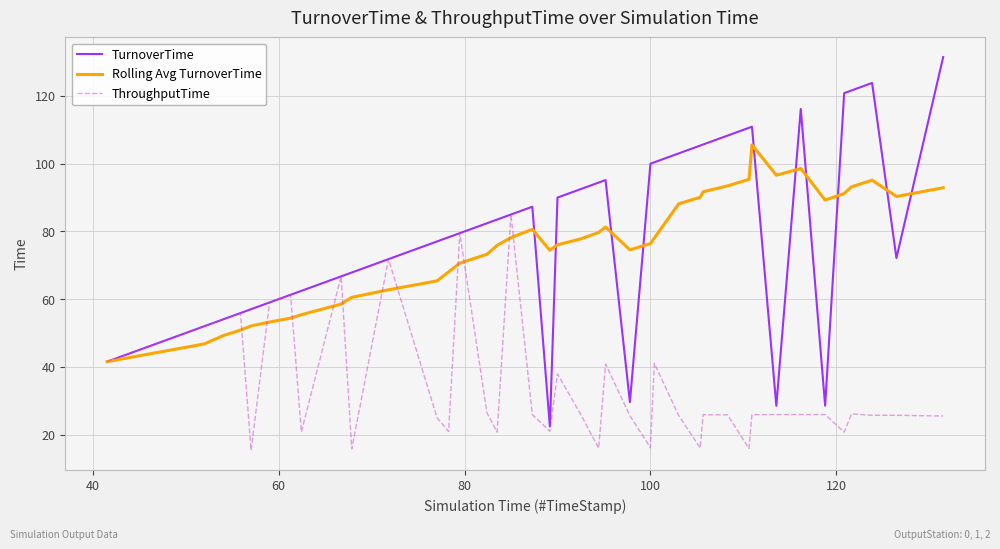

Does the chart display data point markers on the line(s)?

No